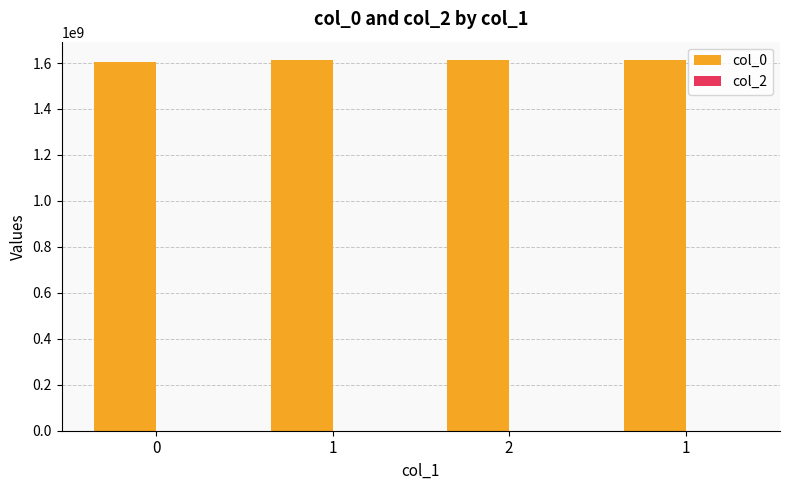

How many categories are shown in the chart?

4